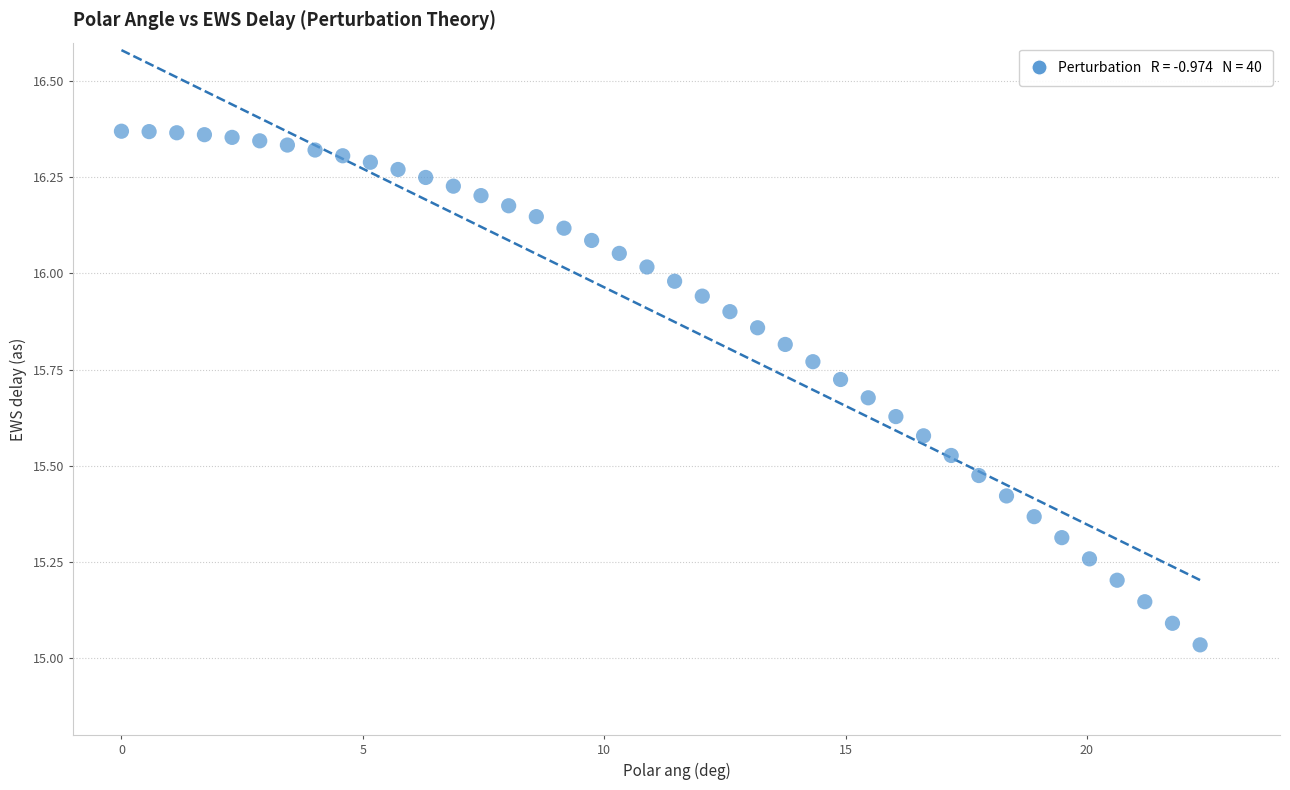

What is the range of Y values (max minus min)?

1.3